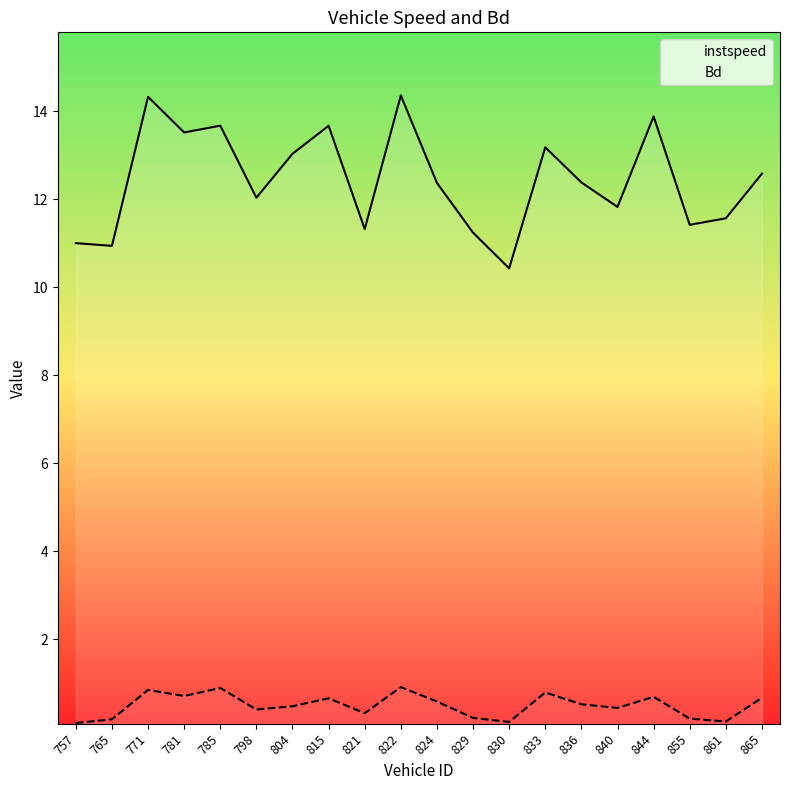

Rank the categories by Bd value from highest to lowest.

822, 785, 771, 833, 781, 844, 865, 815, 824, 836, 804, 840, 798, 821, 829, 855, 765, 861, 830, 757